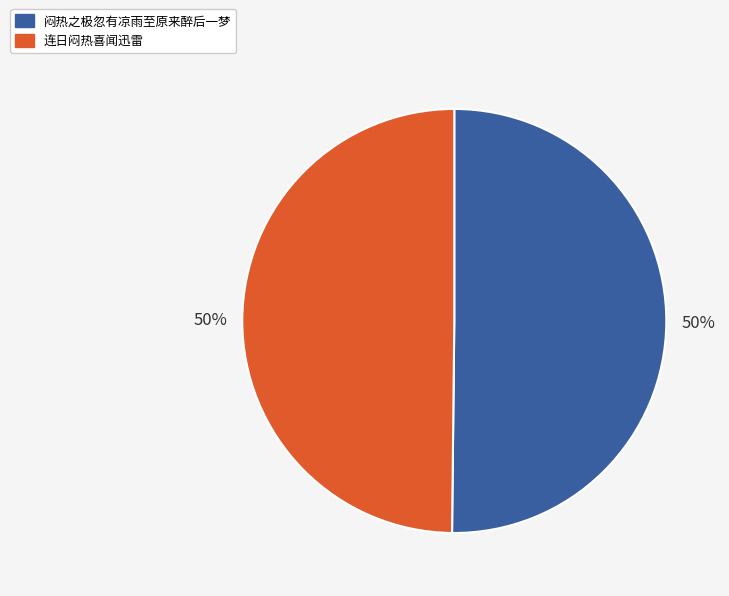

What is the ratio of the value at 闷热之极忽有凉雨至原来醉后一梦 to the value at 连日闷热喜闻迅雷?

1.0